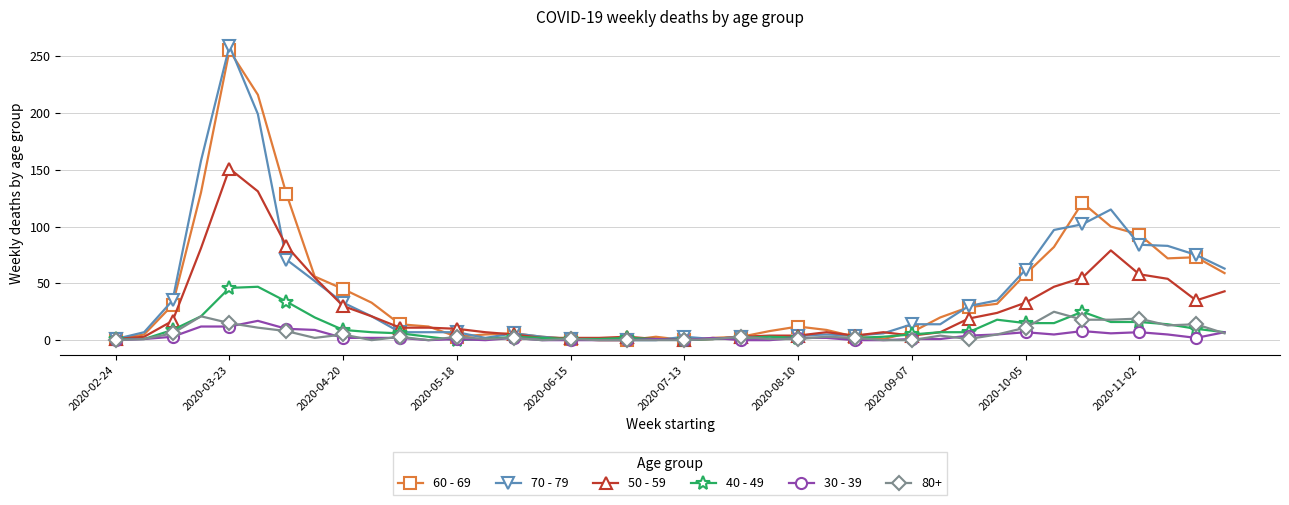

True or false: 30 - 39 has more than 0 interior local peaks.

True